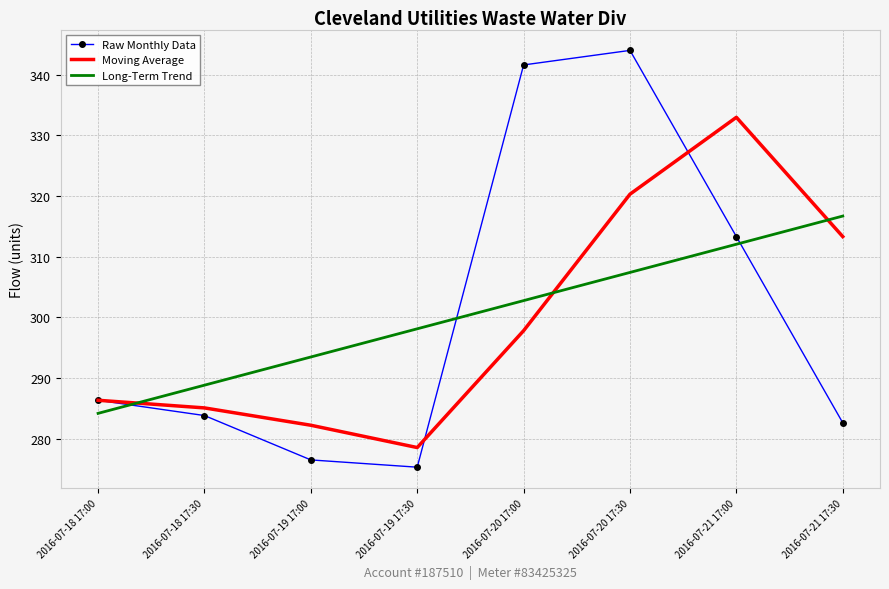

What is the highest value of the Raw Monthly Data series?

344.0